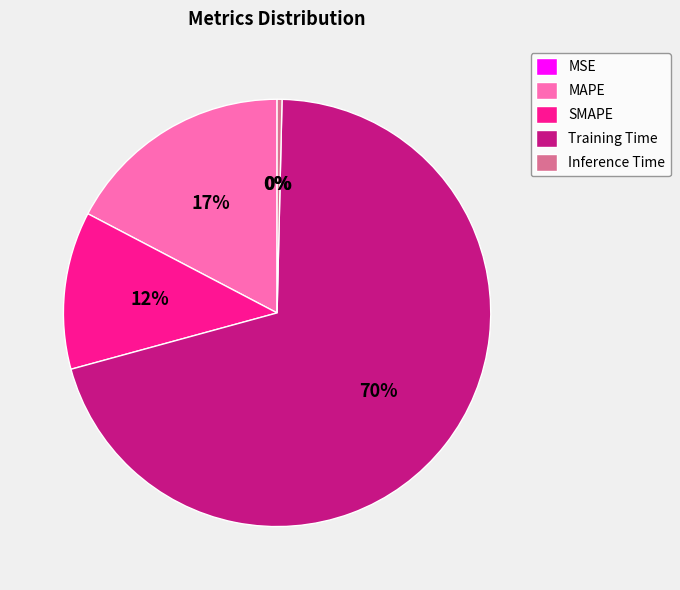

Which slice is the smallest?

MSE